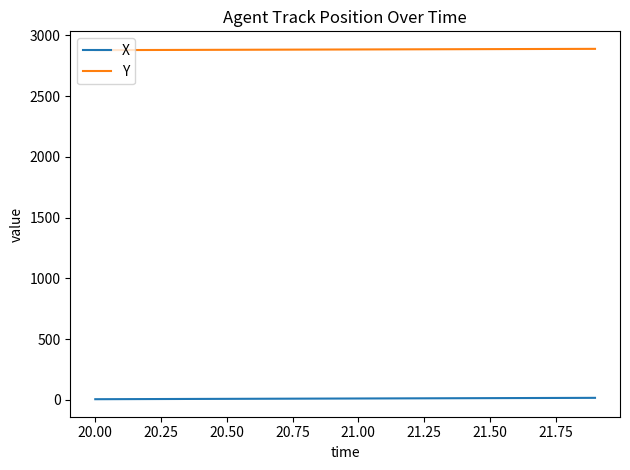

Rank the series by their maximum value, from lowest to highest.

X, Y